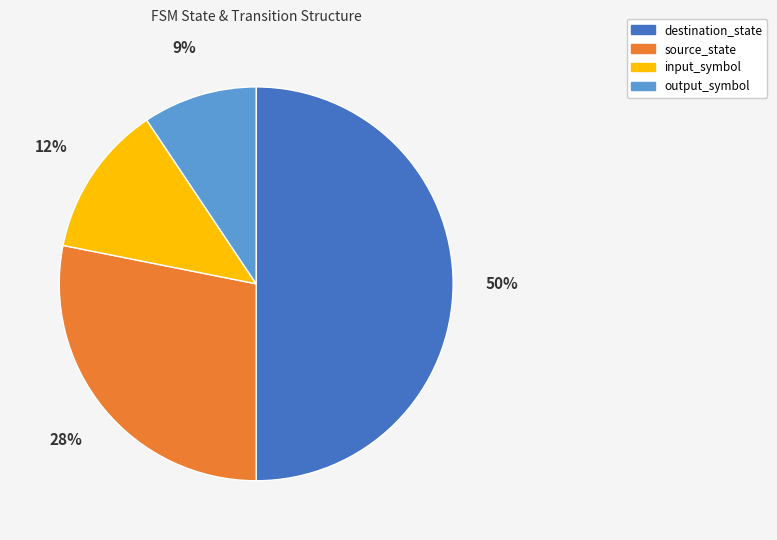

Which has a higher value, destination_state or output_symbol?

destination_state